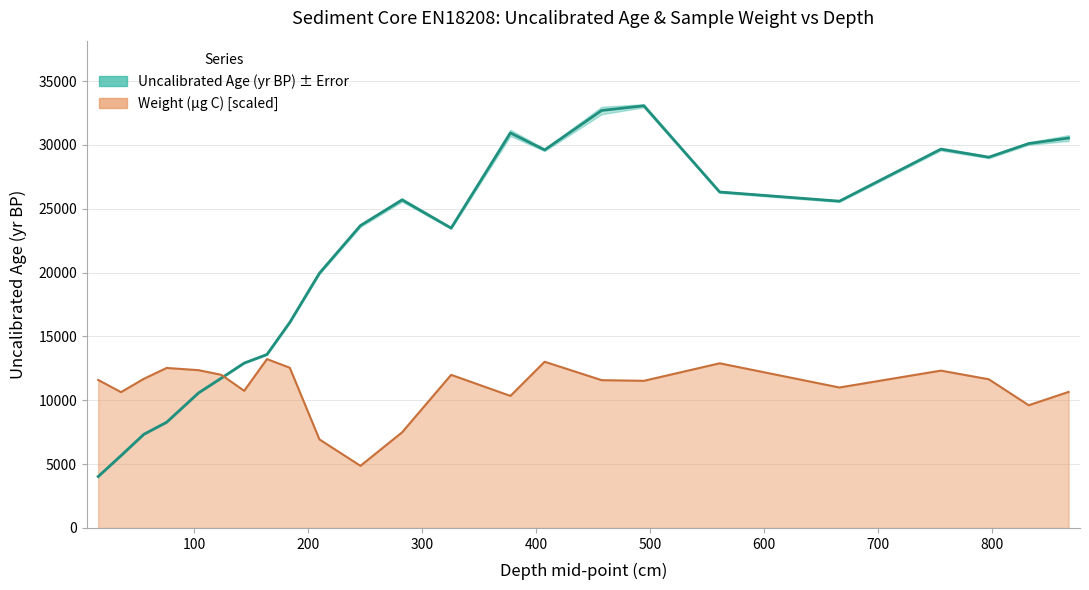

At which label does Uncalibrated Age (yr BP) first exceed 23685?

282.5